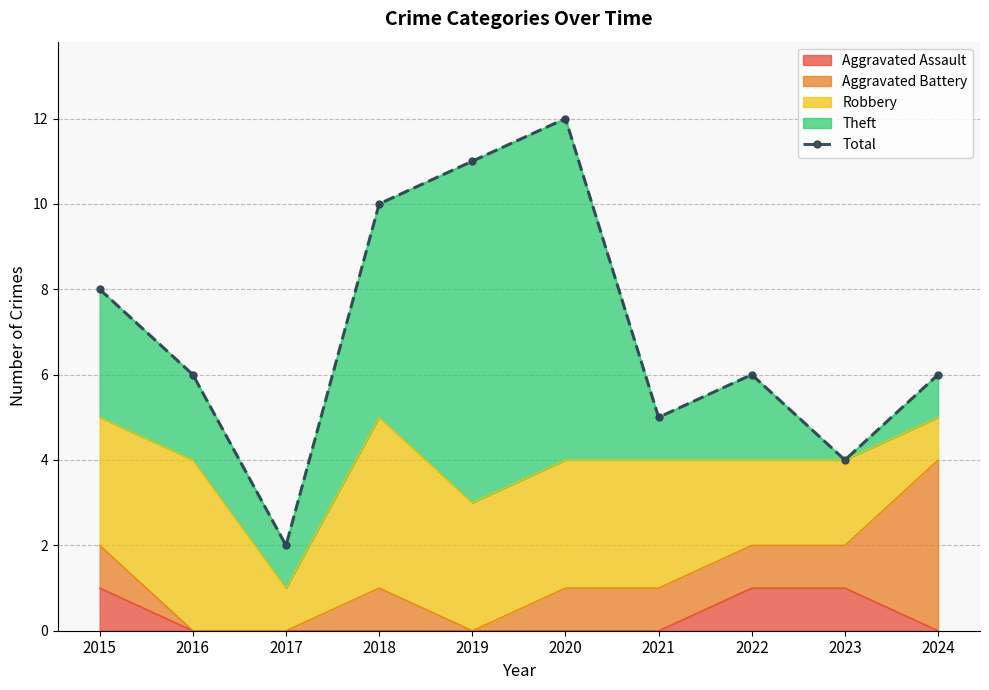

True or false: the data shows 4 at 2024.

False